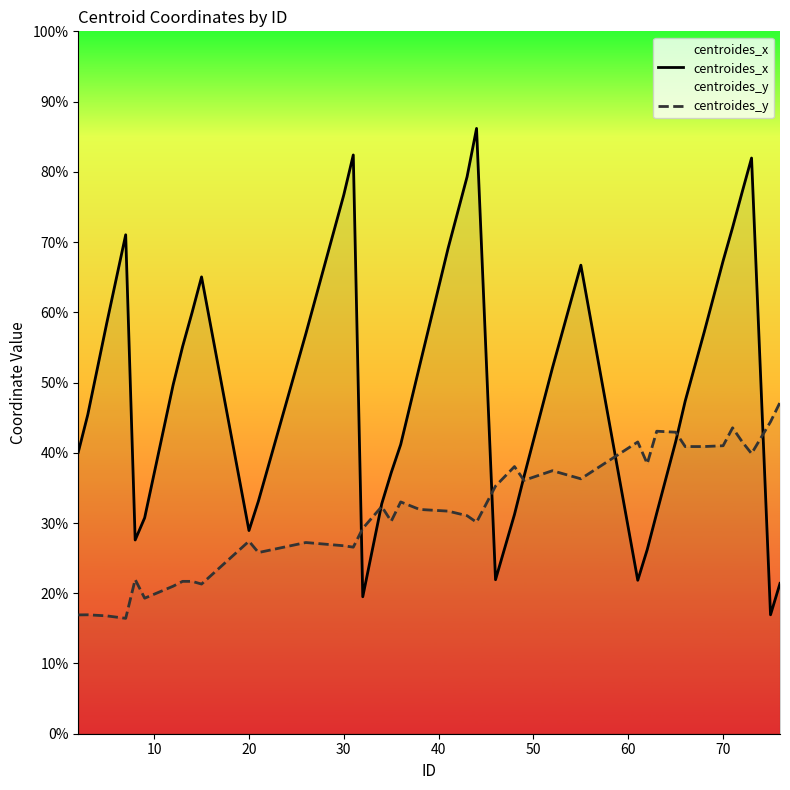

How many lines are shown in the chart?

2